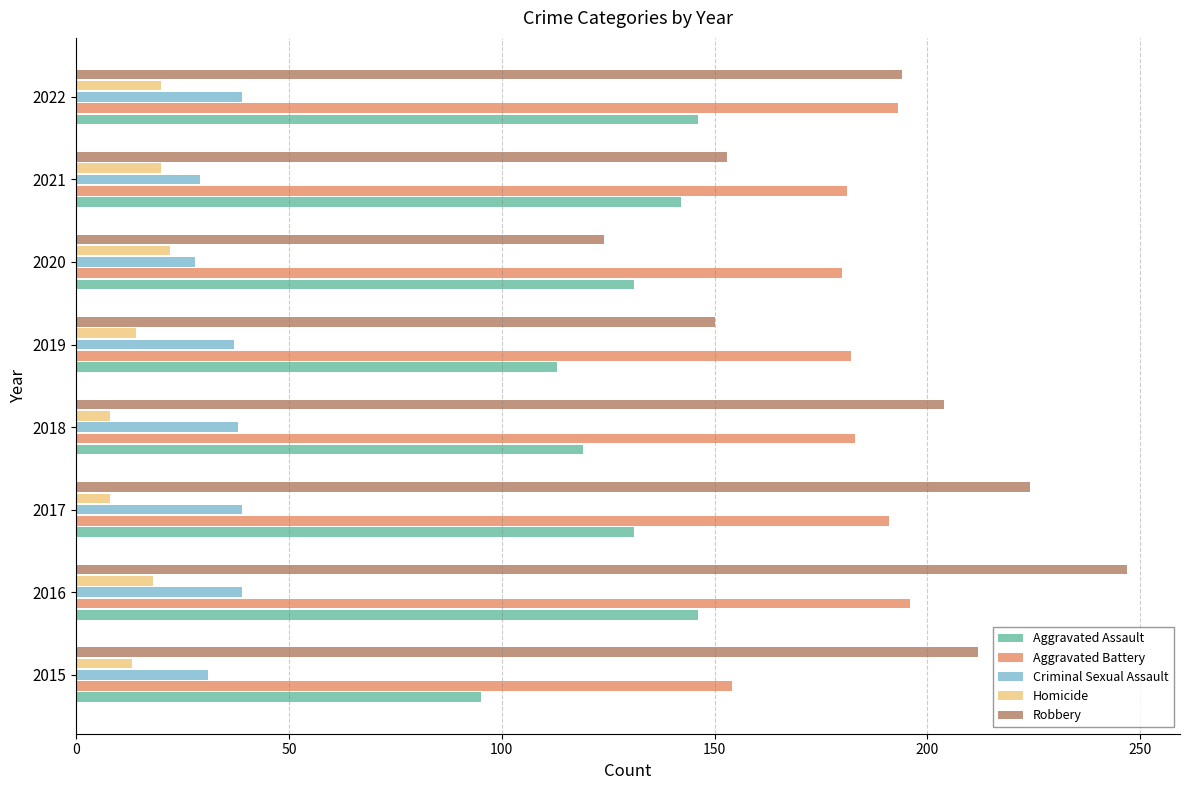

At 2019, list the series in order from smallest to largest.

Homicide, Criminal Sexual Assault, Aggravated Assault, Robbery, Aggravated Battery